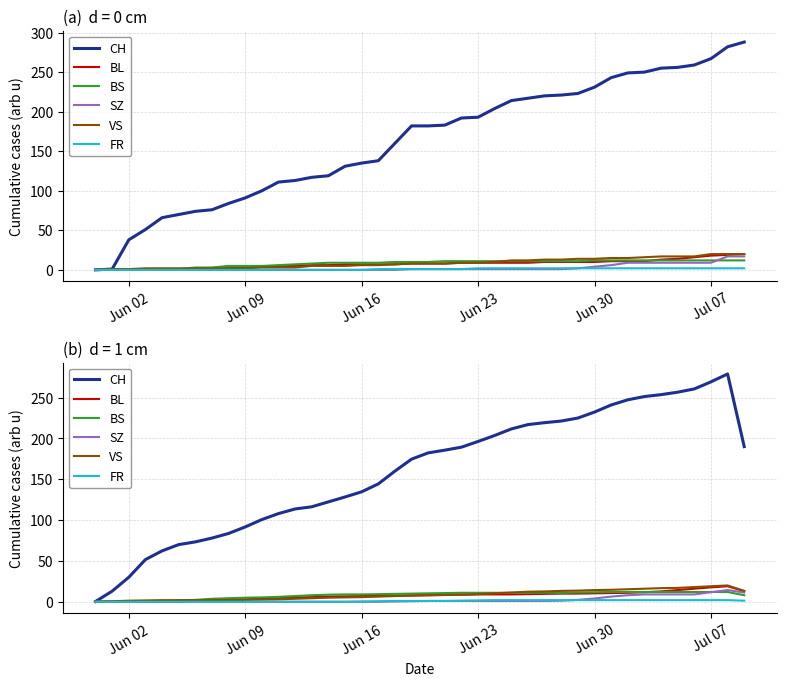

The value of SZ at 27 is 0.4. True or false?

False